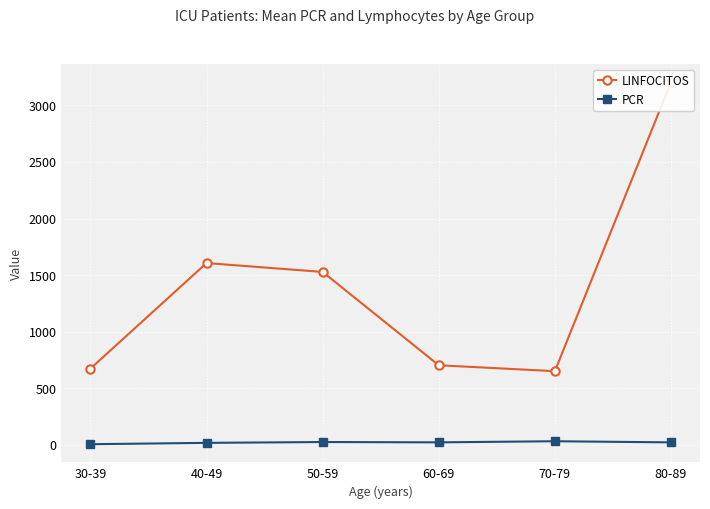

How many data points in LINFOCITOS are above 1528?

3